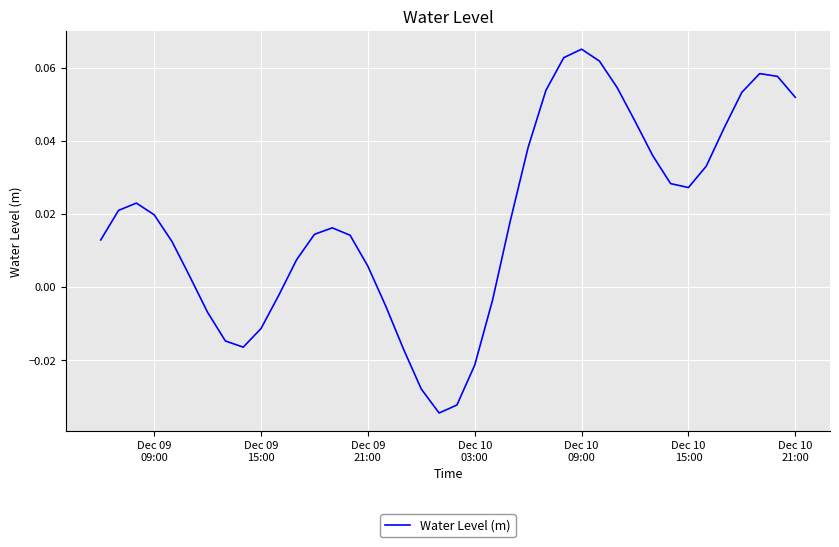

Does the chart have visible grid lines?

Yes